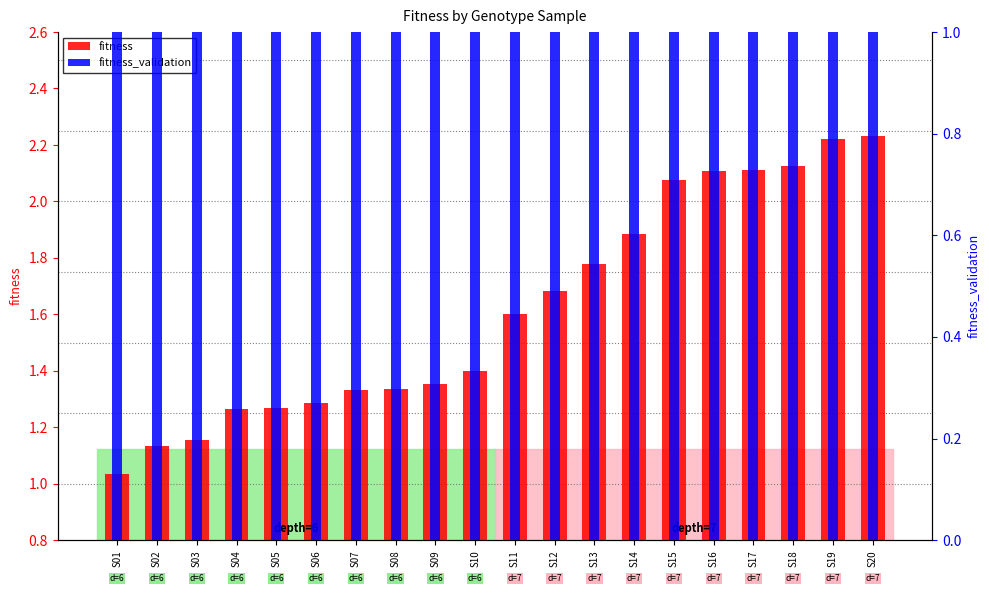

Is it true that fitness equals 1.7 at S03?

False